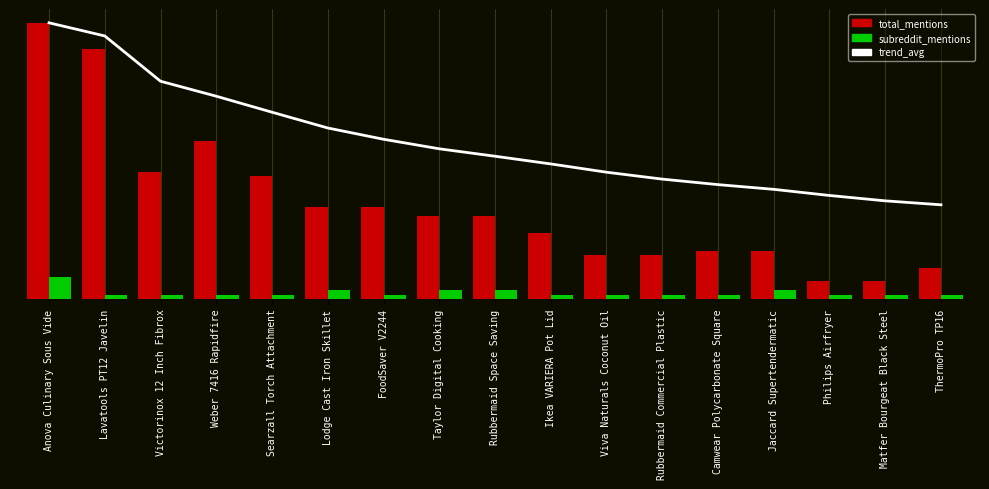

At Anova Culinary Sous Vide, list the series in order from largest to smallest.

trend_avg, total_mentions, subreddit_mentions